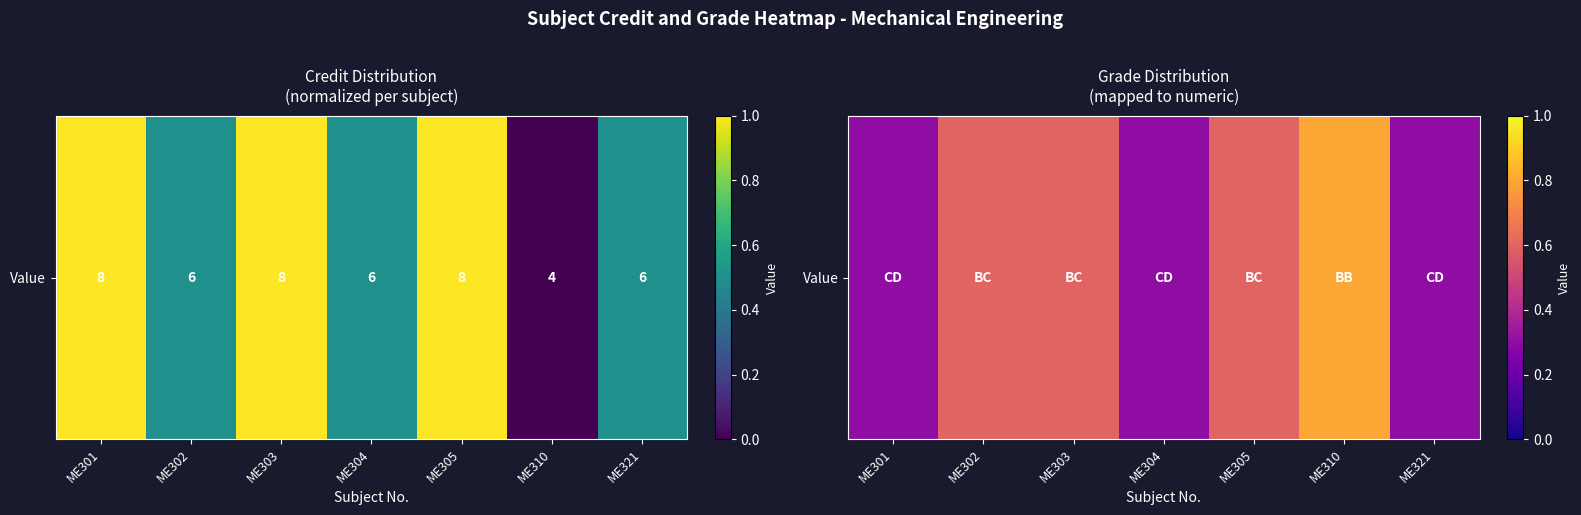

What is the difference between the values at ME310 and ME302?

0.2